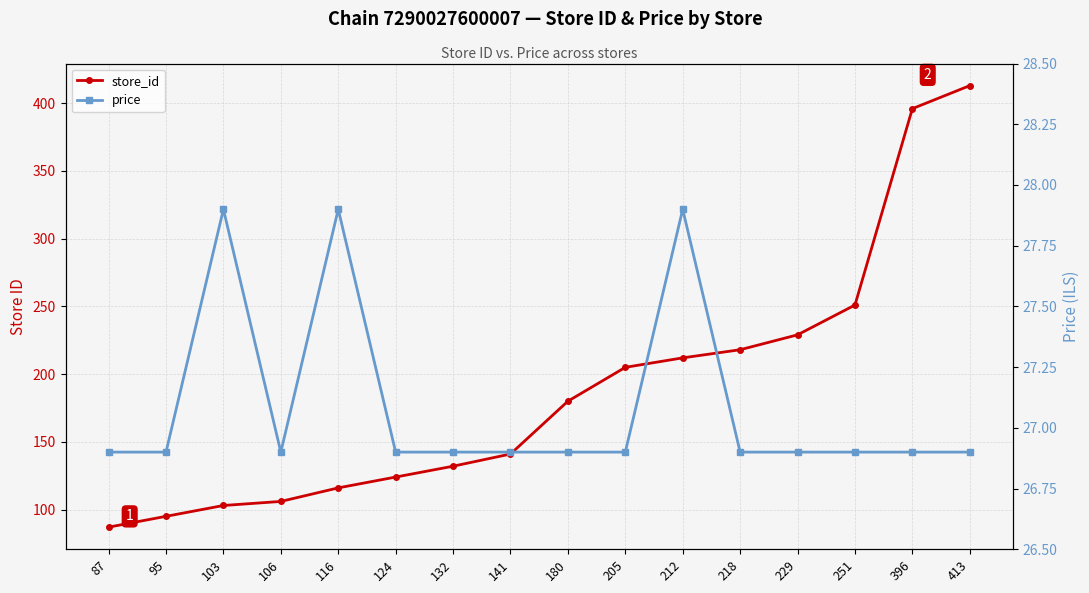

Reading left to right, what are all the values shown in this chart?

store_id: 87=87.0	95=95.0	103=103.0	106=106.0	116=116.0	124=124.0	132=132.0	141=141.0	180=180.0	205=205.0	212=212.0	218=218.0	229=229.0	251=251.0	396=396.0	413=413.0
price: 87=26.9	95=26.9	103=27.9	106=26.9	116=27.9	124=26.9	132=26.9	141=26.9	180=26.9	205=26.9	212=27.9	218=26.9	229=26.9	251=26.9	396=26.9	413=26.9